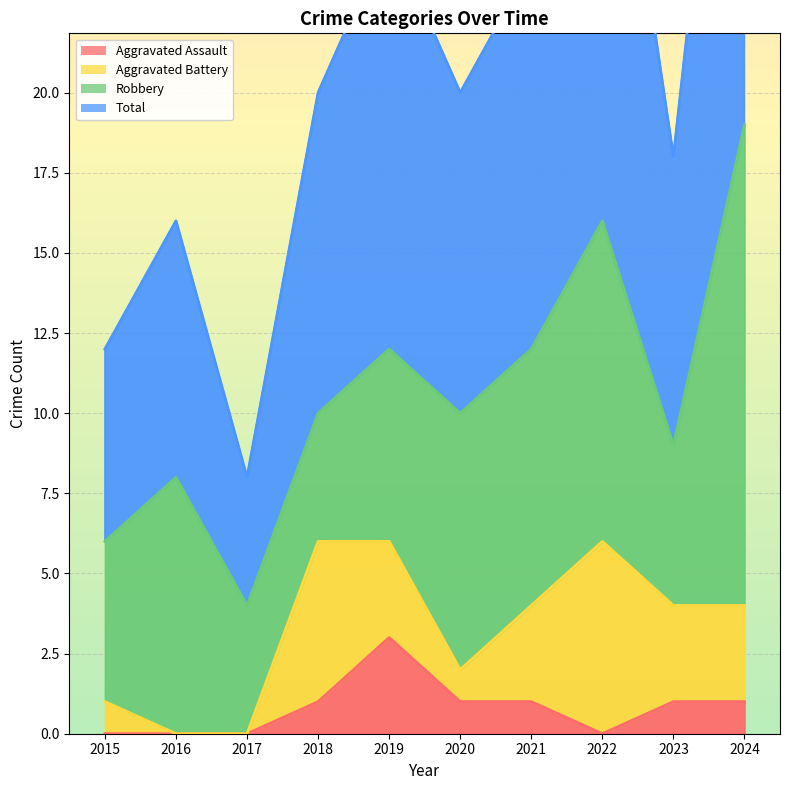

At which category does Aggravated Assault reach its first local valley?

2022